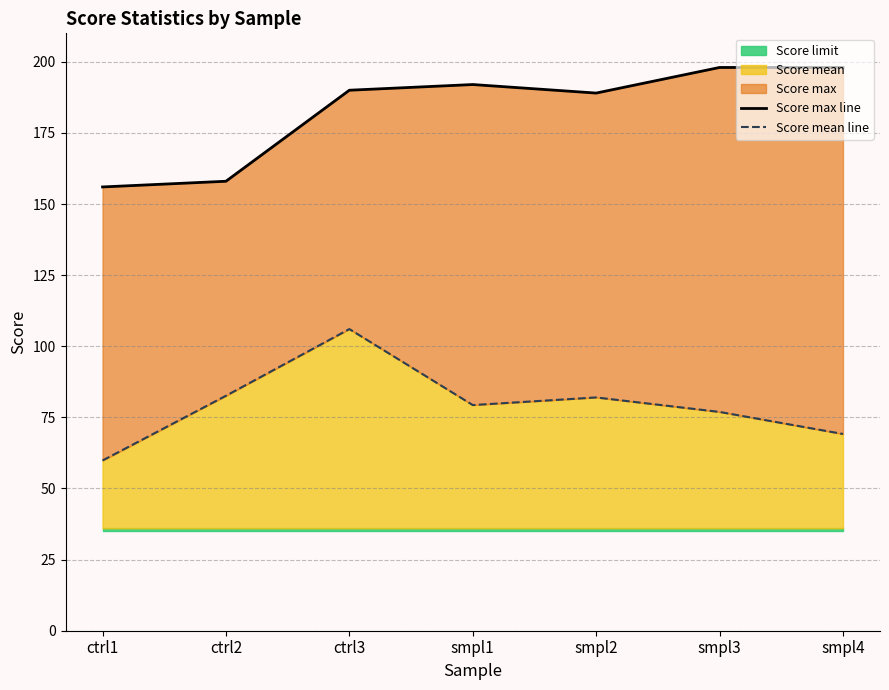

The value of Score mean at ctrl1 is 59.8. True or false?

True